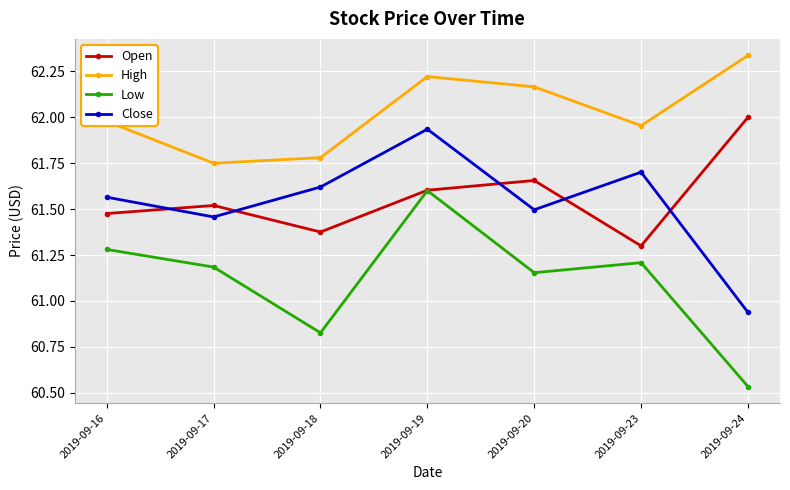

At 2019-09-24, list the series in order from largest to smallest.

High, Open, Close, Low